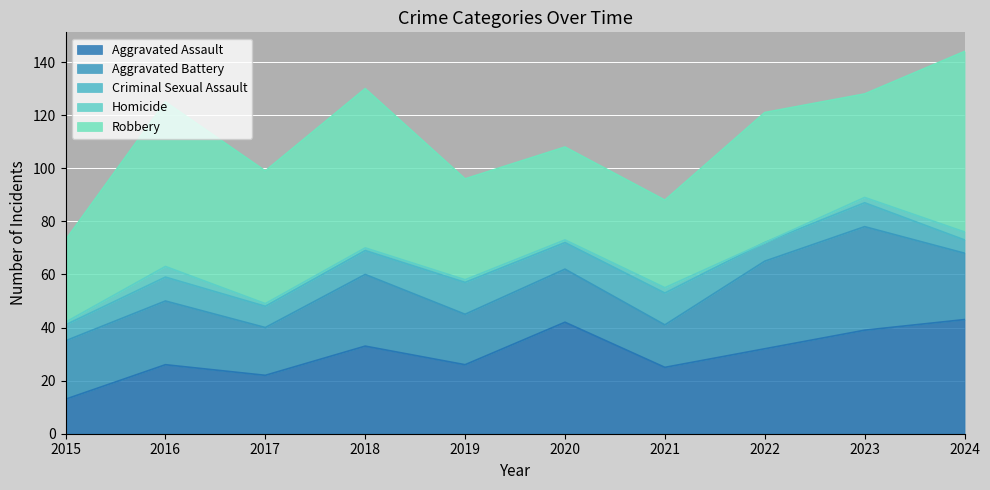

Between 2020 and 2022, which series saw the biggest shift?

Robbery